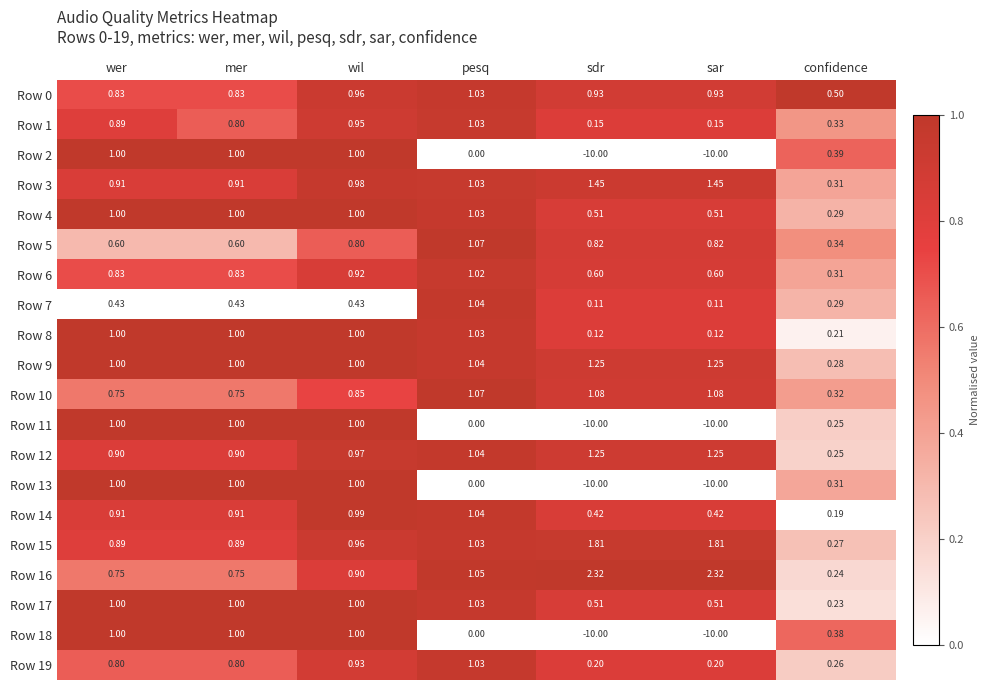

At which label is Row 3 closest to 0?

confidence